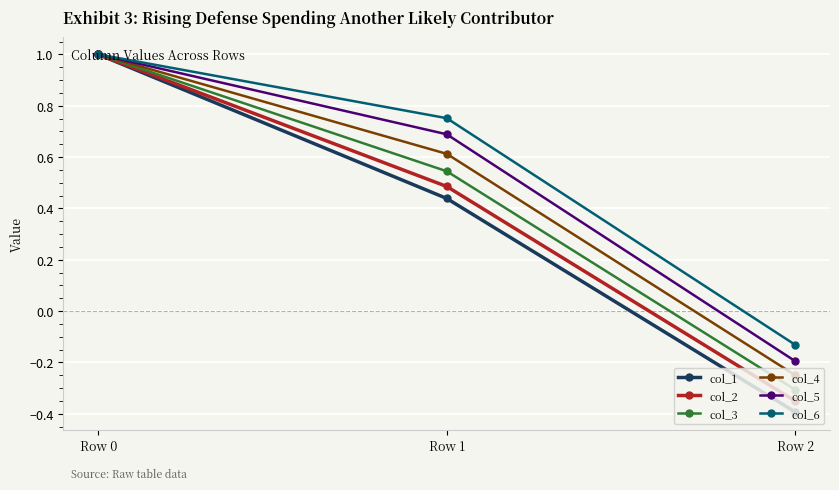

Rank the categories by col_1 value from lowest to highest.

Row 2, Row 1, Row 0